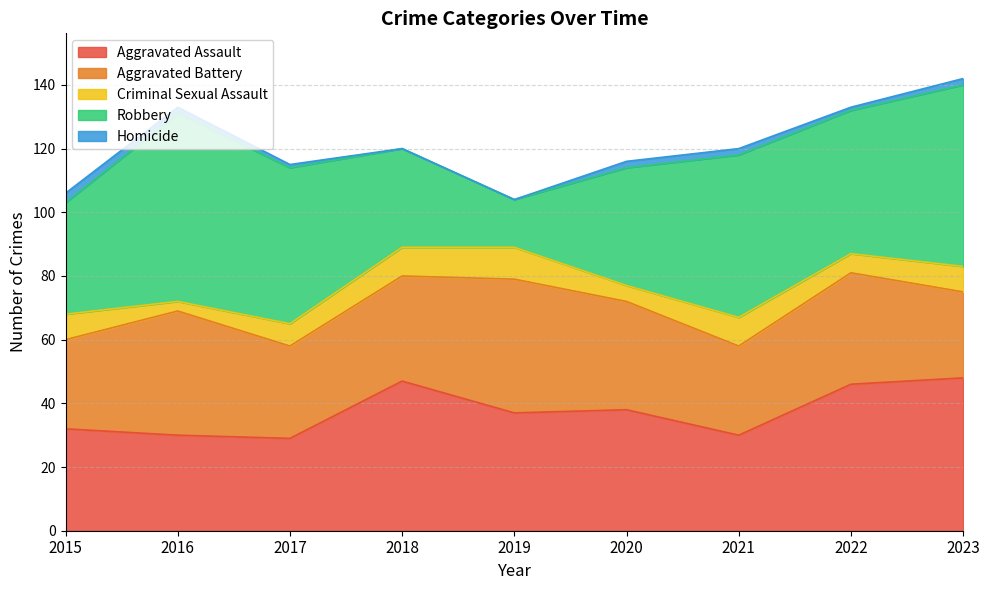

How many data points in Aggravated Battery are less than 33?

4